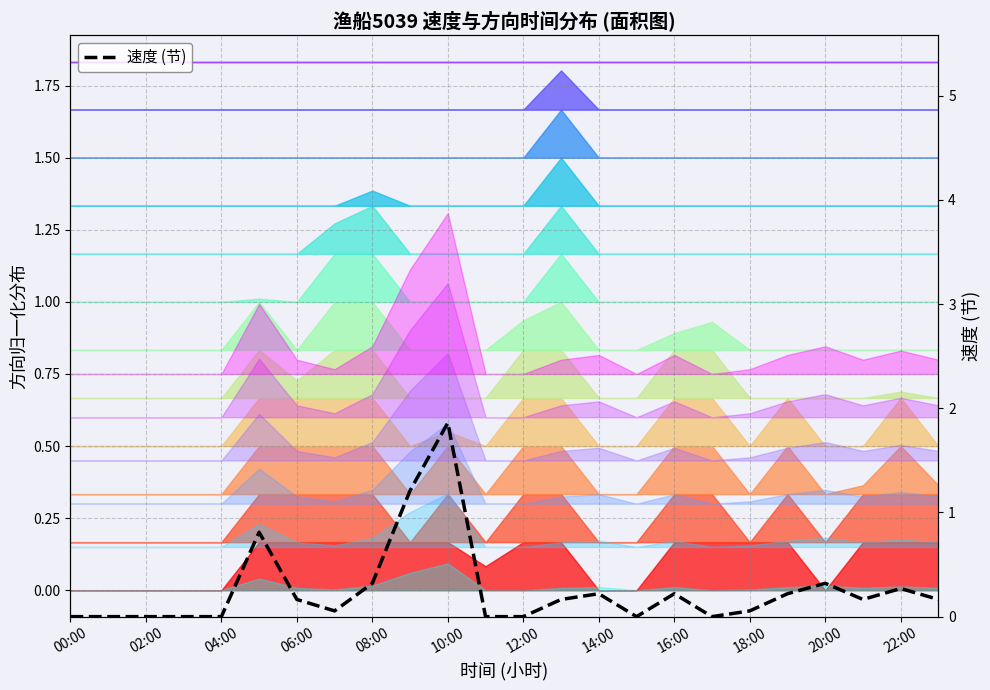

What is the maximum value for 速度 (节)?

1.9